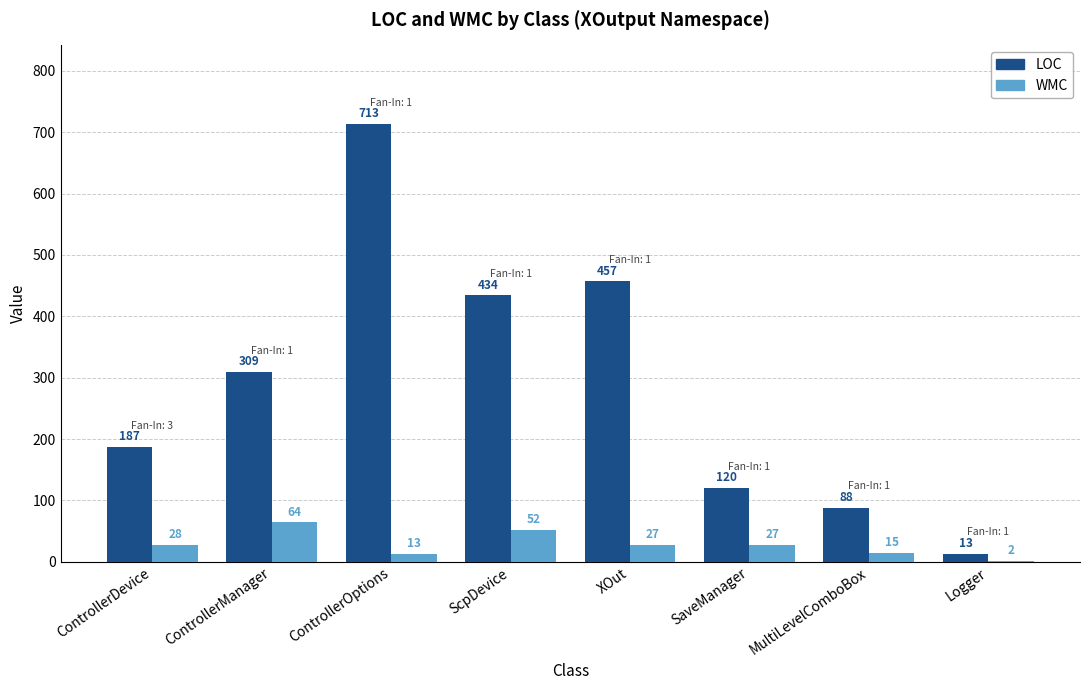

Is the value of LOC at Logger greater than the value of WMC at MultiLevelComboBox?

No